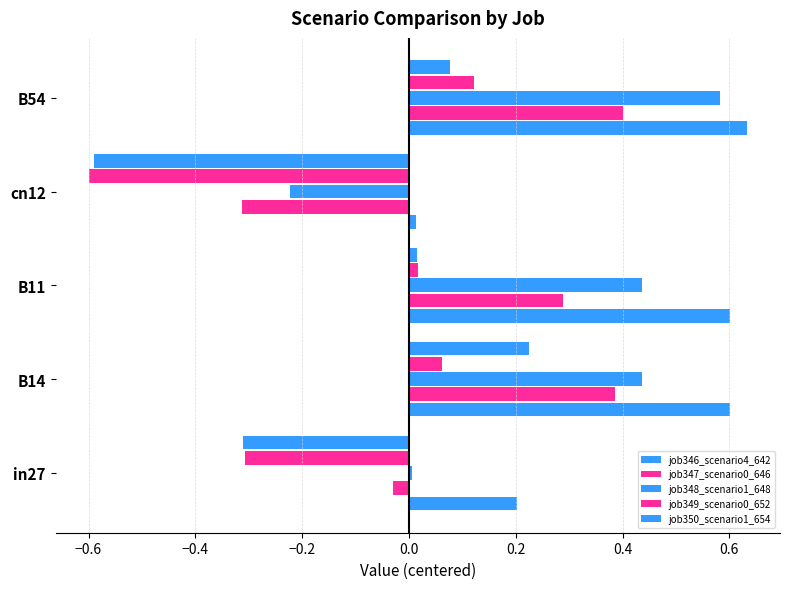

What is the average value of the job349_scenario0_652 series?

-0.1